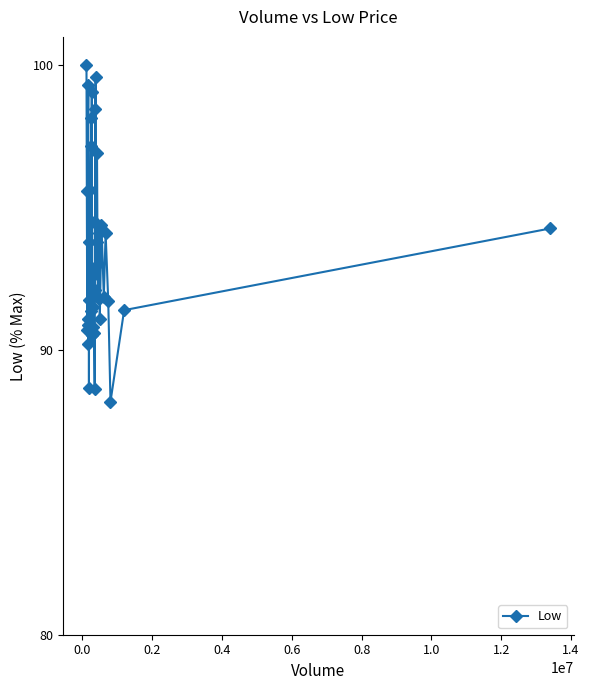

True or false: there are more than 2 points higher than both neighbors.

True